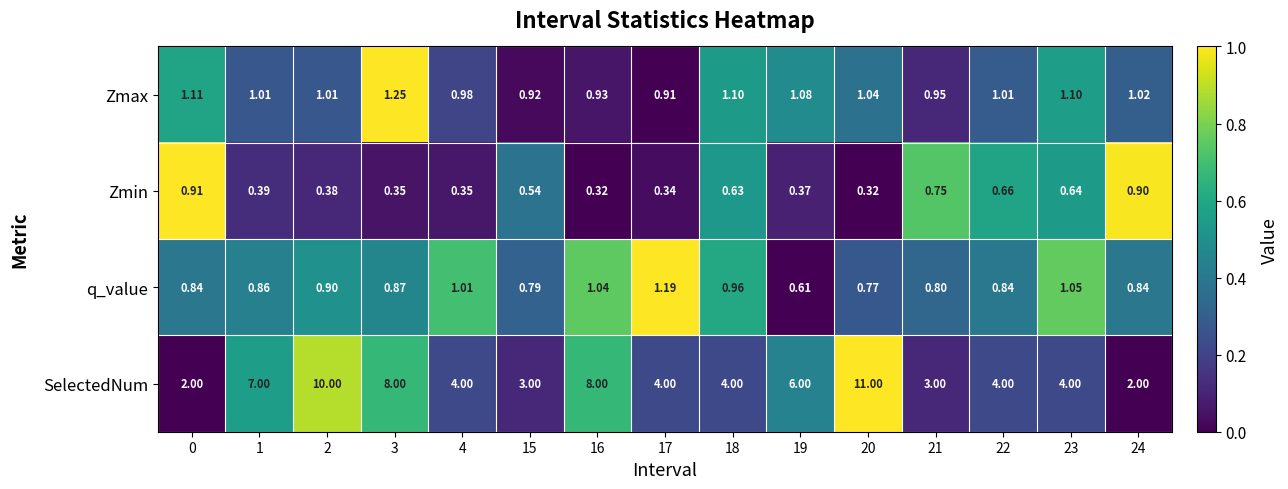

Between 2 and 4, which series saw the biggest shift?

SelectedNum